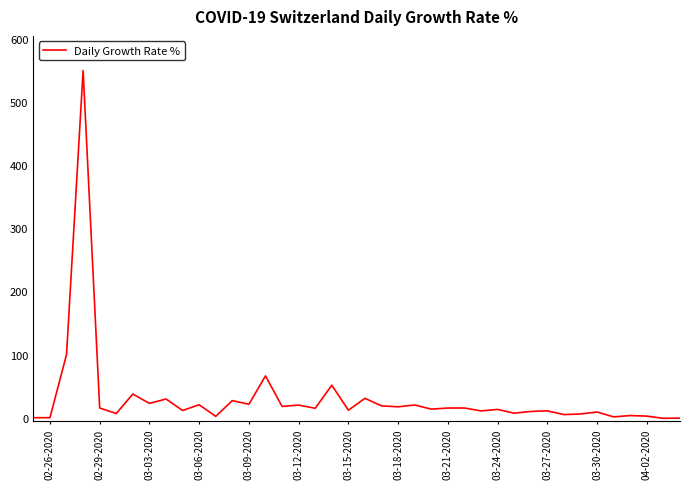

What is the difference between the maximum and minimum values?

551.0